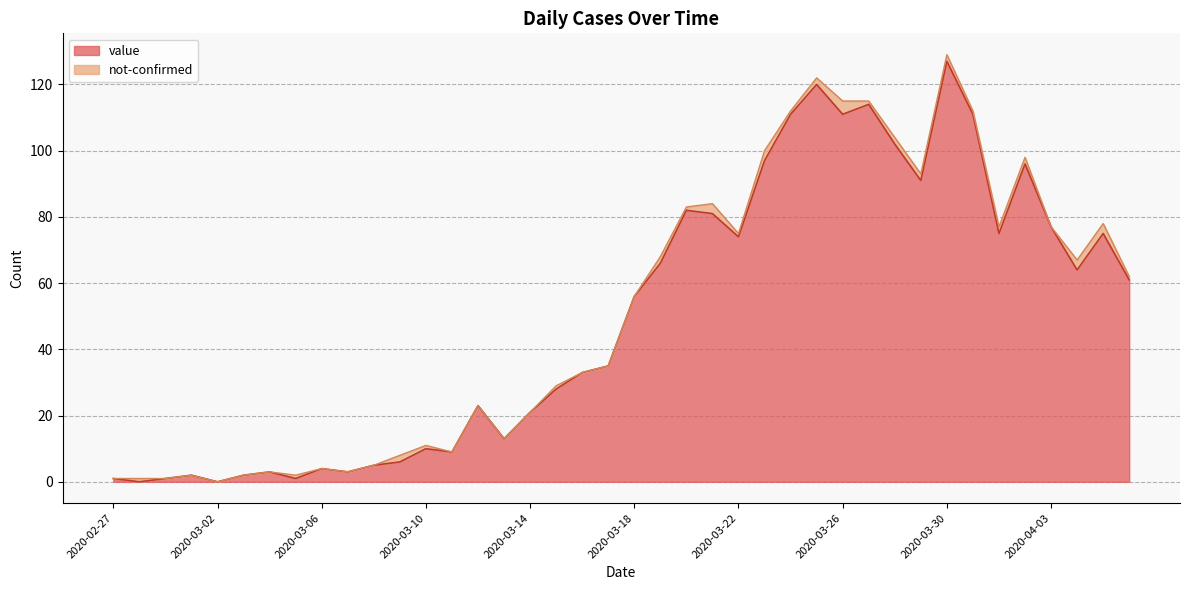

What is the greatest value displayed?

127